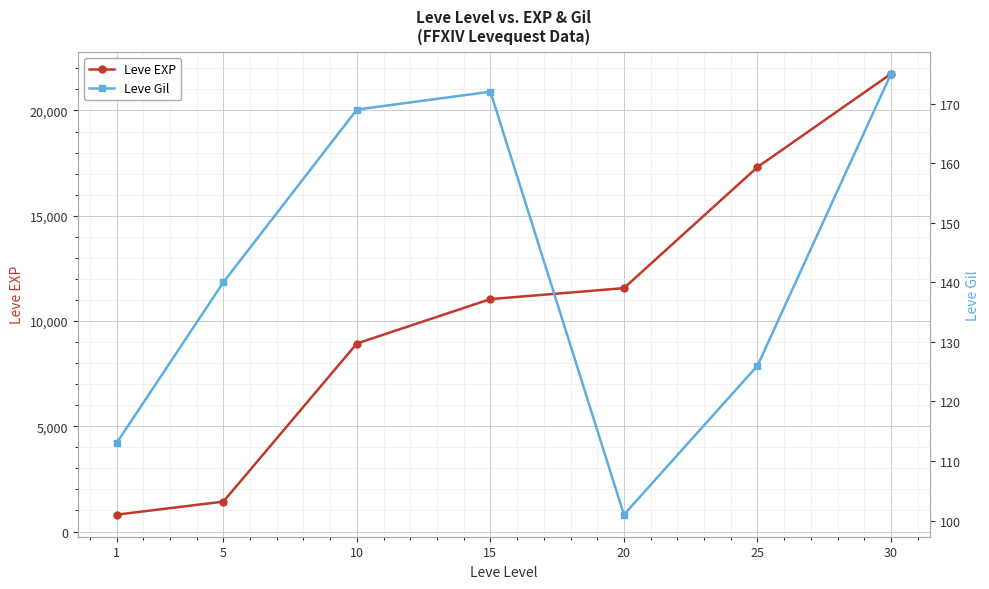

The Leve Gil series shows 59 at 5. True or false?

False